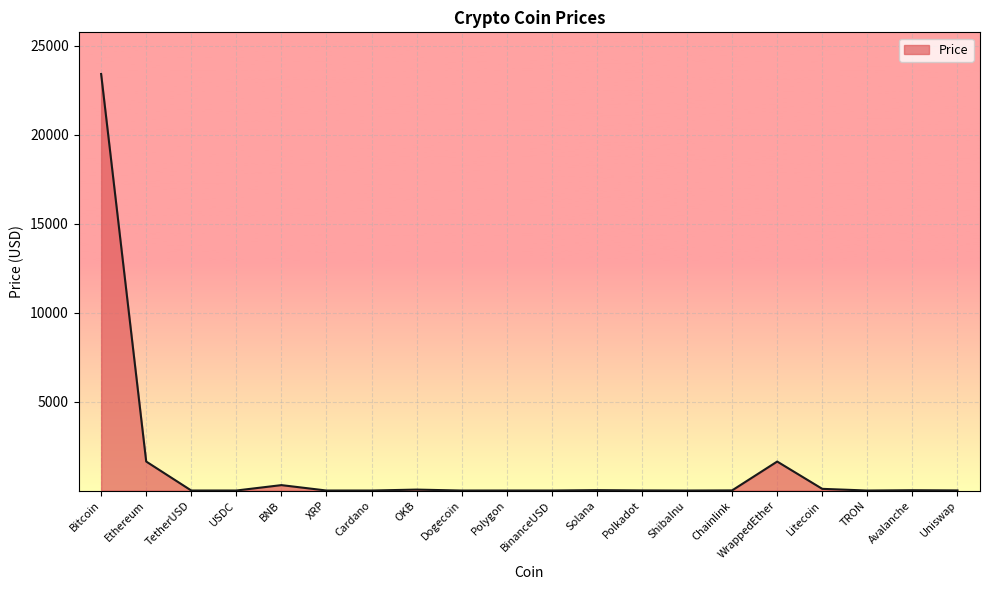

True or false: the data shows 699.1 at WrappedEther.

False